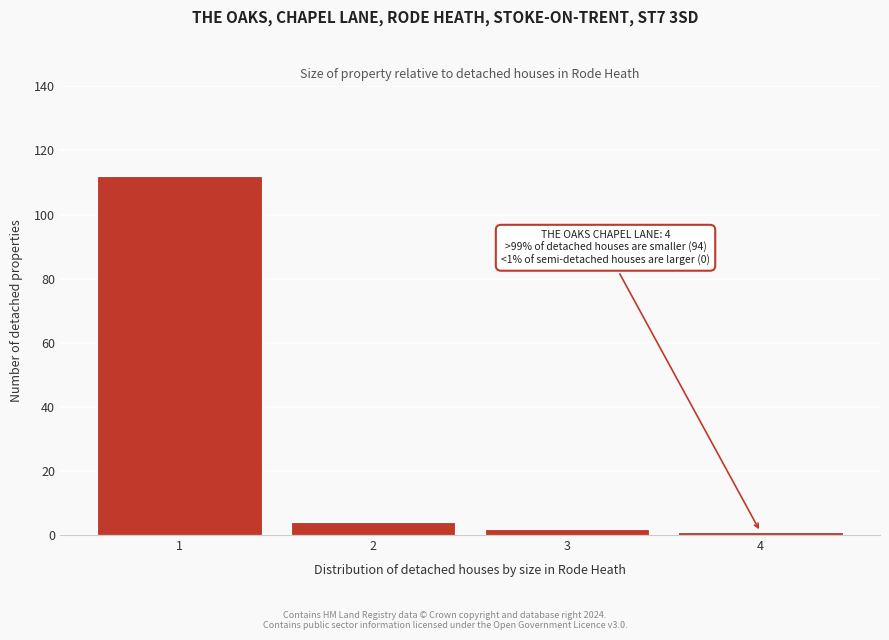

Reading right to left, list all the values displayed in this chart.

4=1	3=2	2=4	1=112